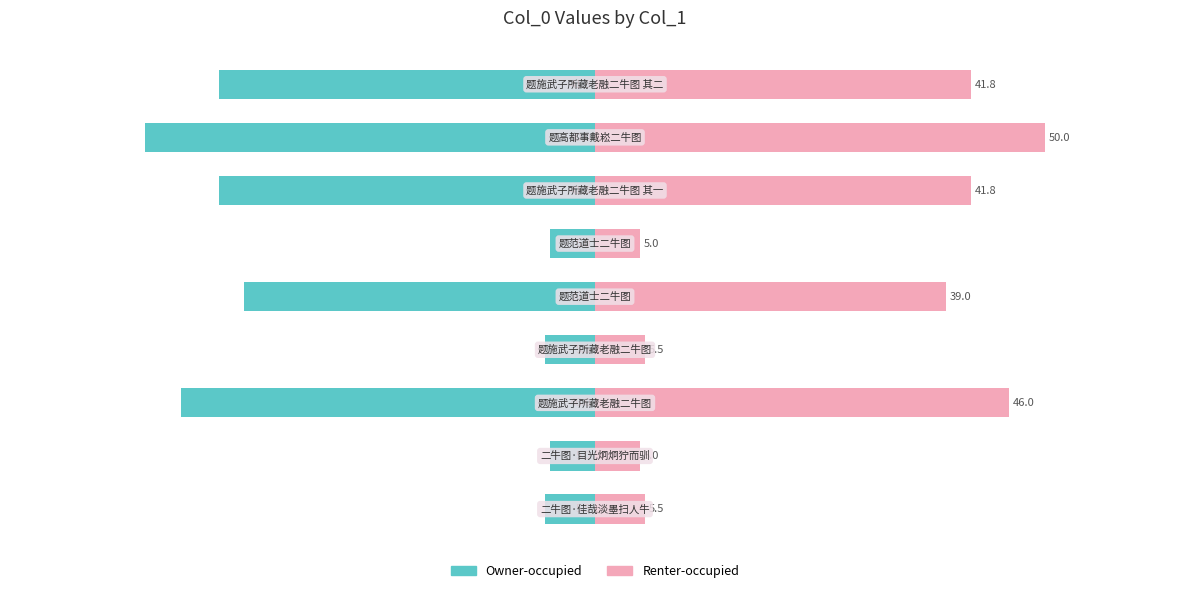

True or false: Owner-occupied has a value of -513649.0 at 8.

True